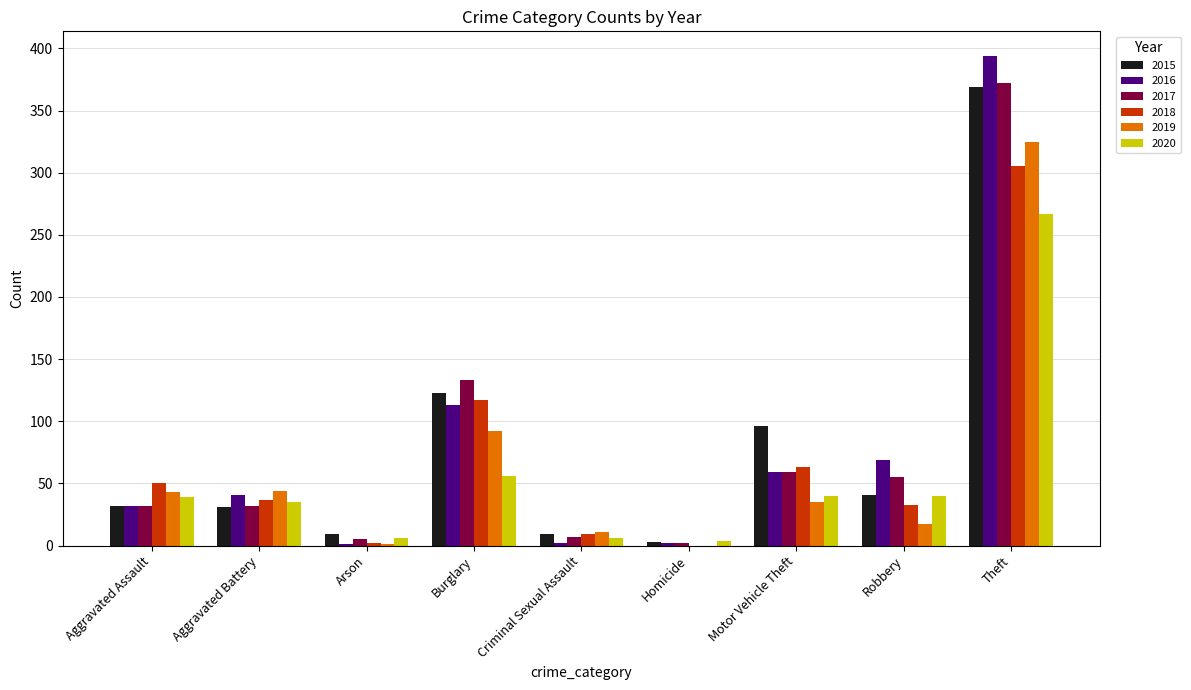

What is the maximum value shown in the chart?

394